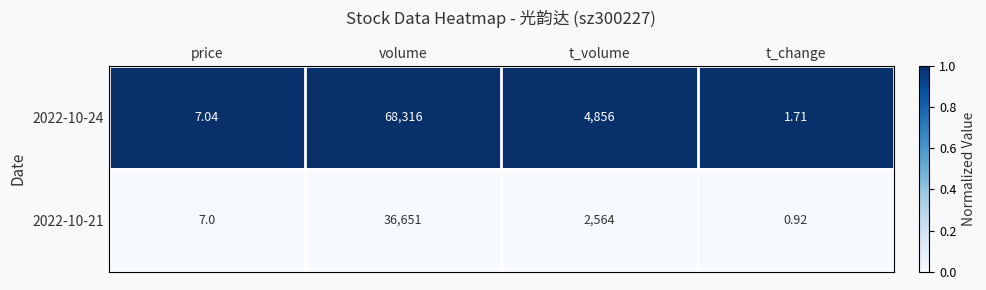

At which label does 2022-10-21 reach its peak?

volume